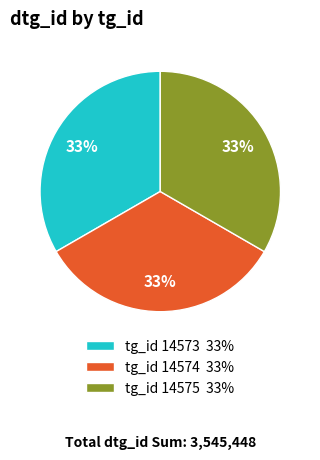

Approximately how many times larger is the value at tg_id 14574 33% compared to tg_id 14573 33%?

1.0